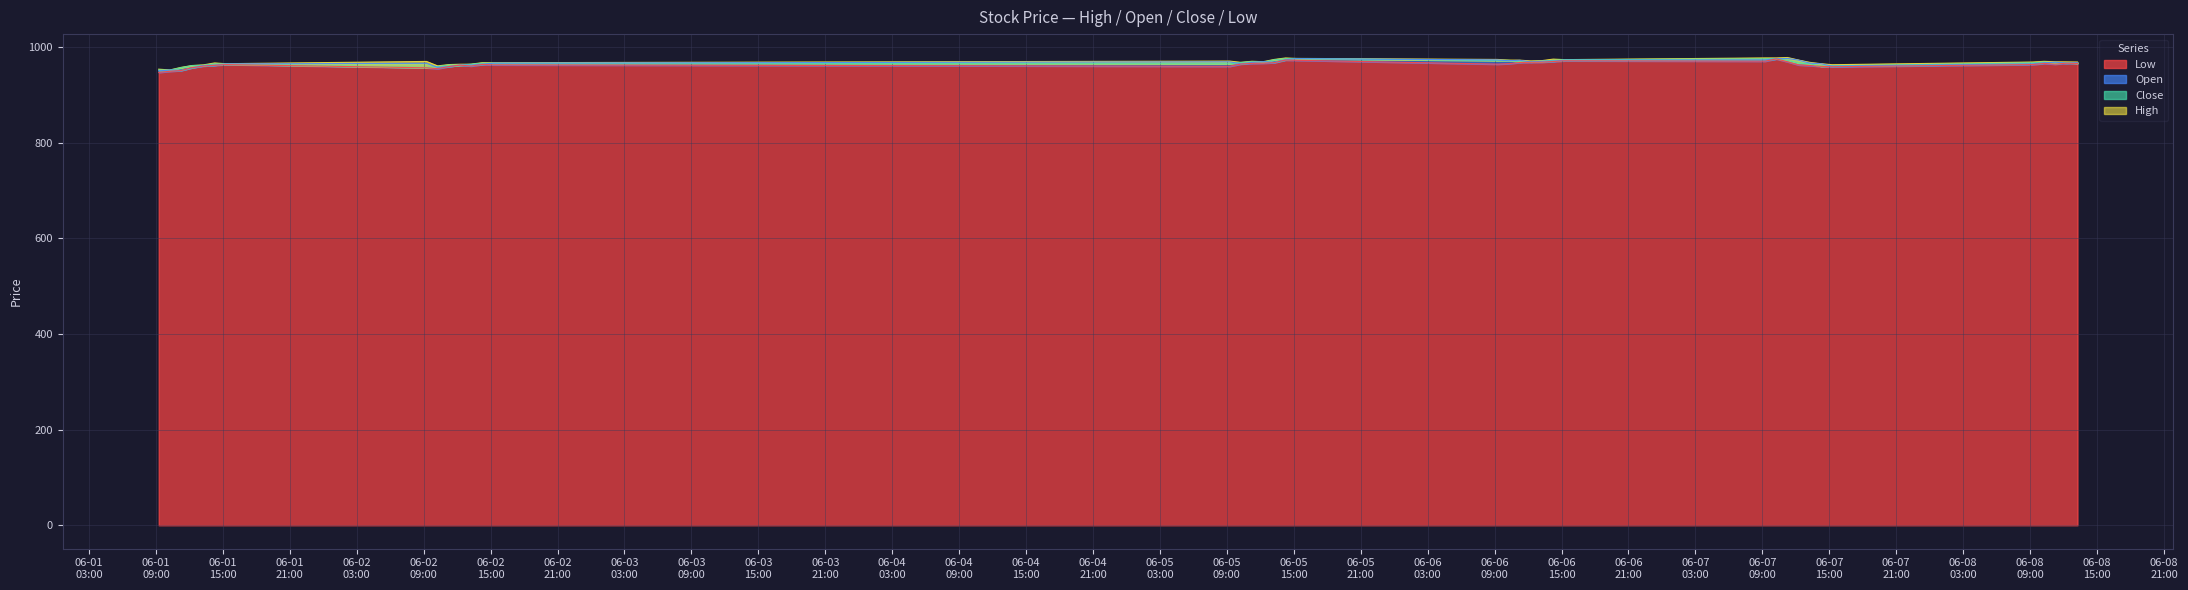

Between 2023-06-01 10:15 and 2023-06-07 09:15, which series saw the biggest shift?

High